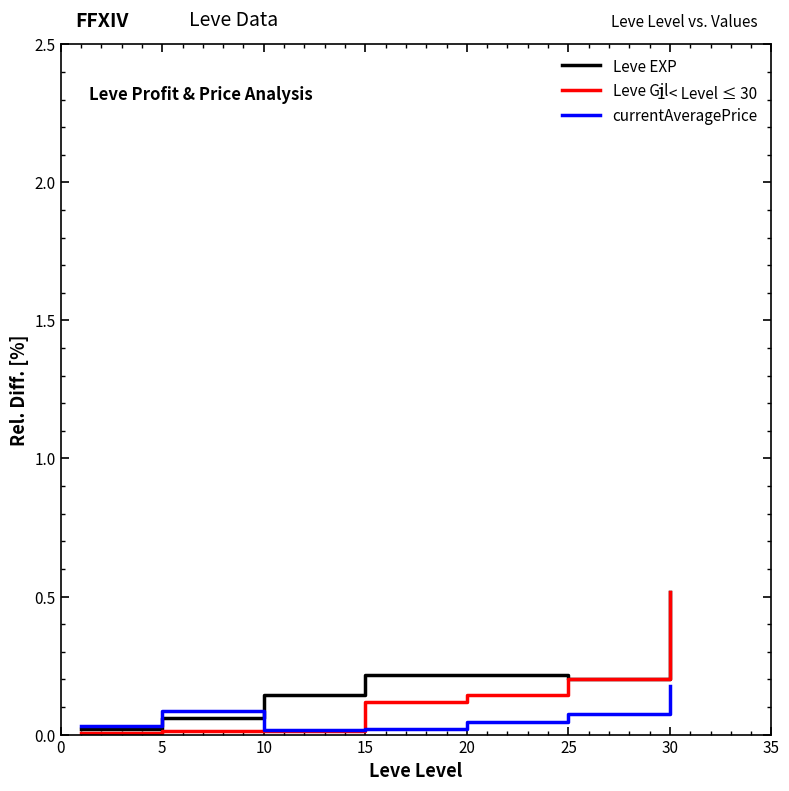

At which category is the sum across all series the highest?

30